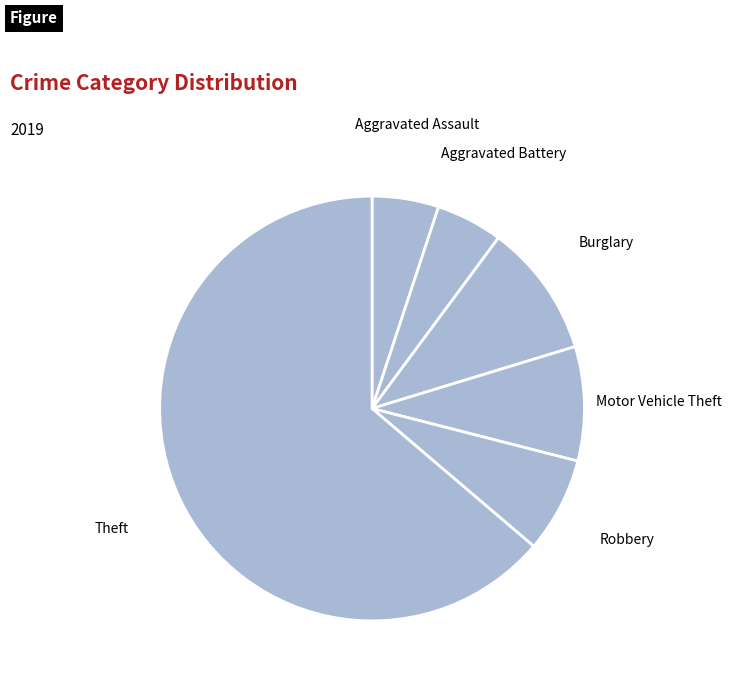

How many segments does this pie chart have?

6